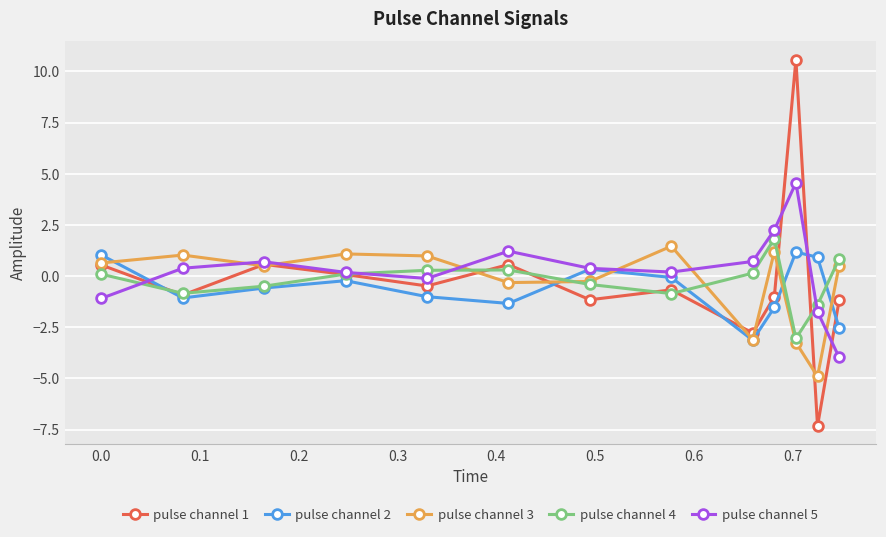

Which series has the widest spread of values?

pulse channel 1